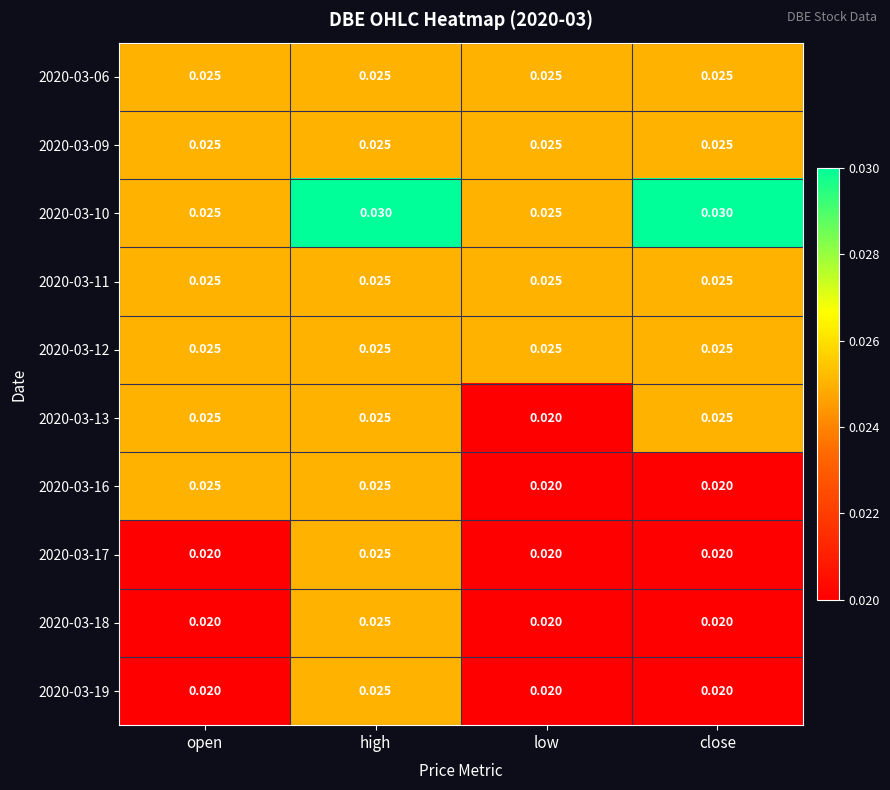

How many categories are shown in the chart?

4